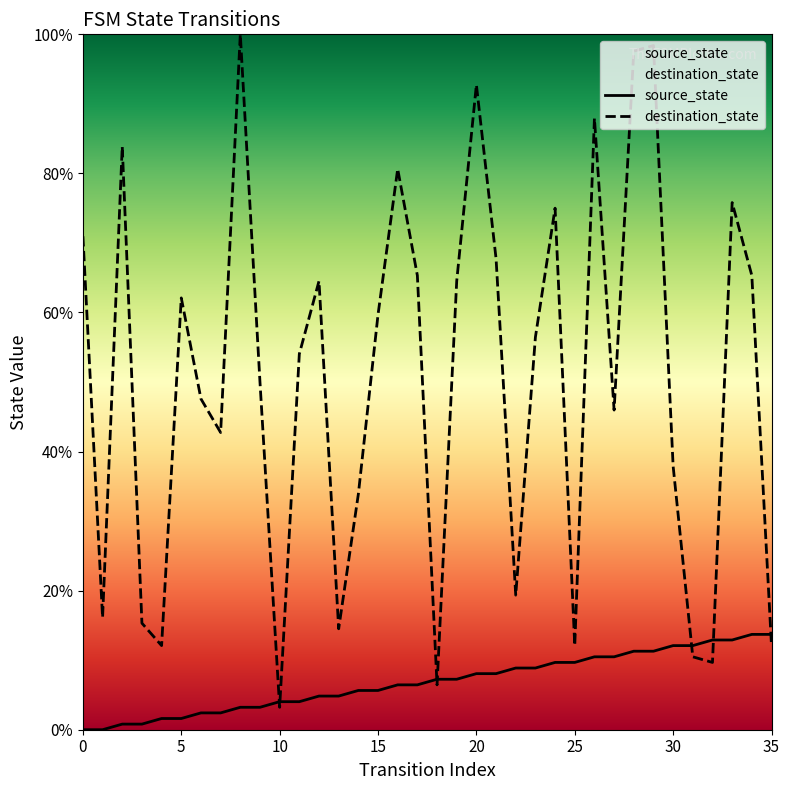

Does the chart have visible grid lines?

No